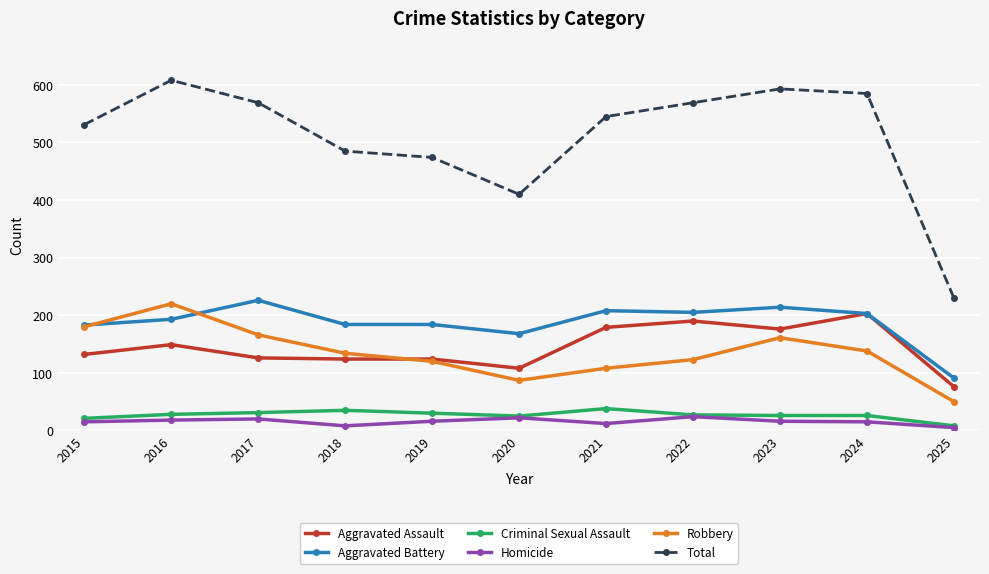

What is the difference between the Robbery values at 2016 and 2025?

170